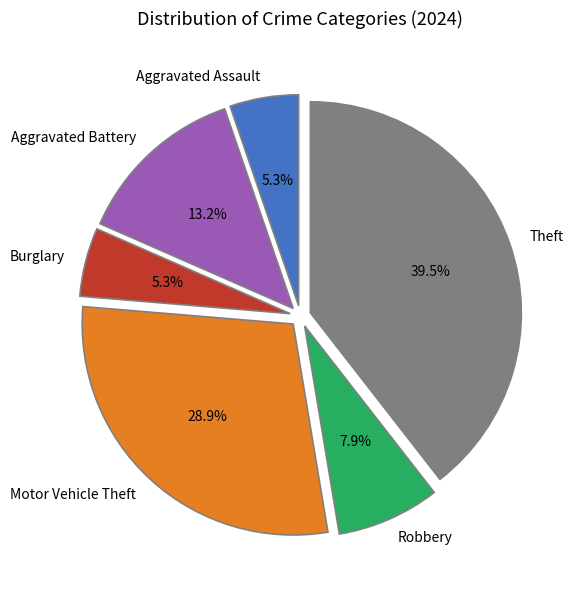

Does Motor Vehicle Theft represent more than half of the total?

No